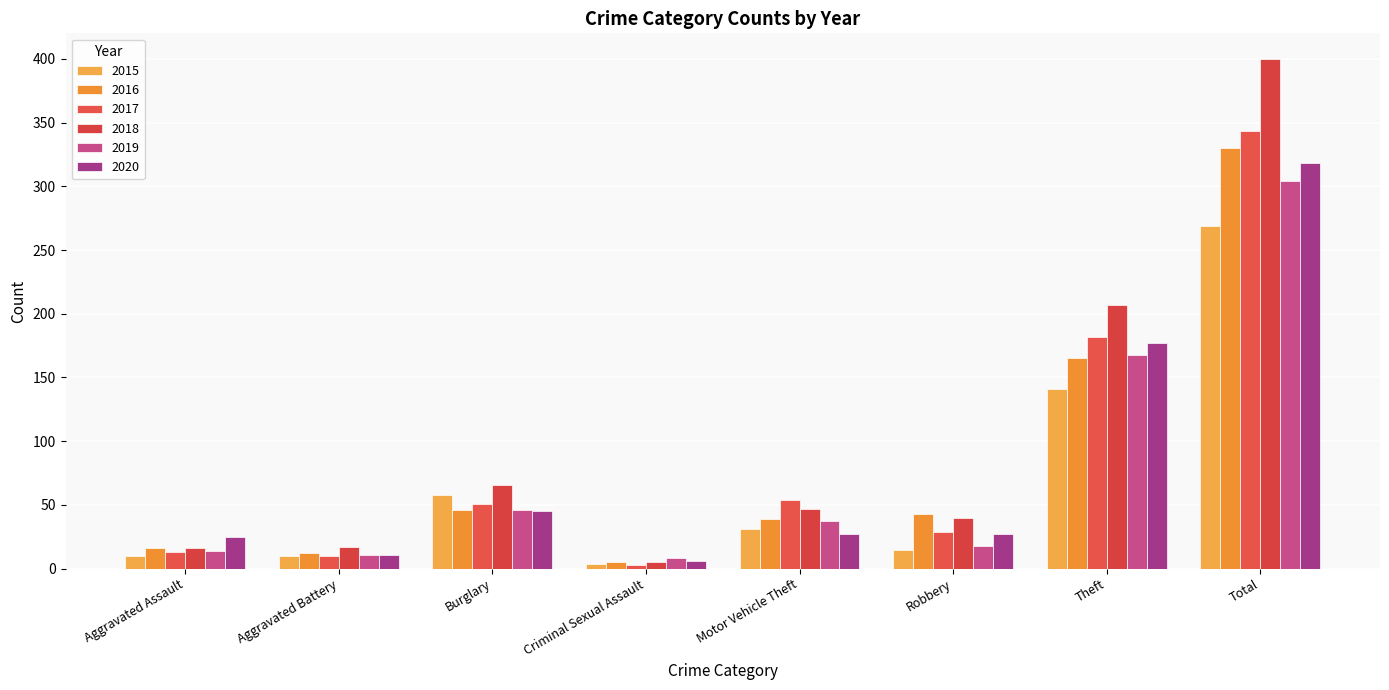

Read the 2016 value at Criminal Sexual Assault.

5